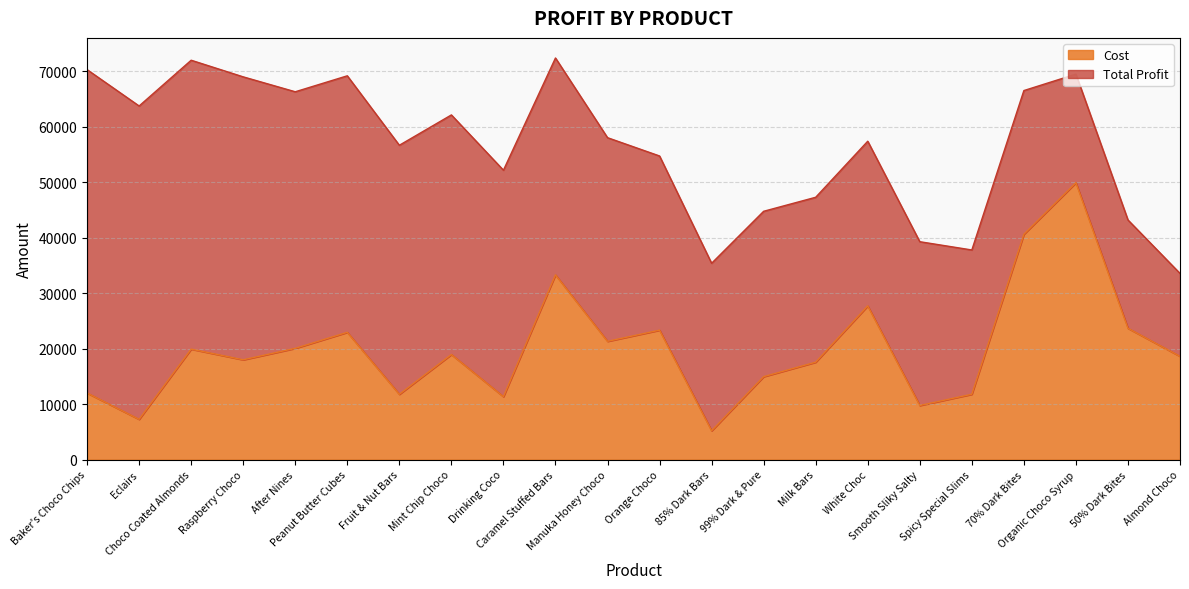

True or false: the data shows 16343.0 at White Choc.

False